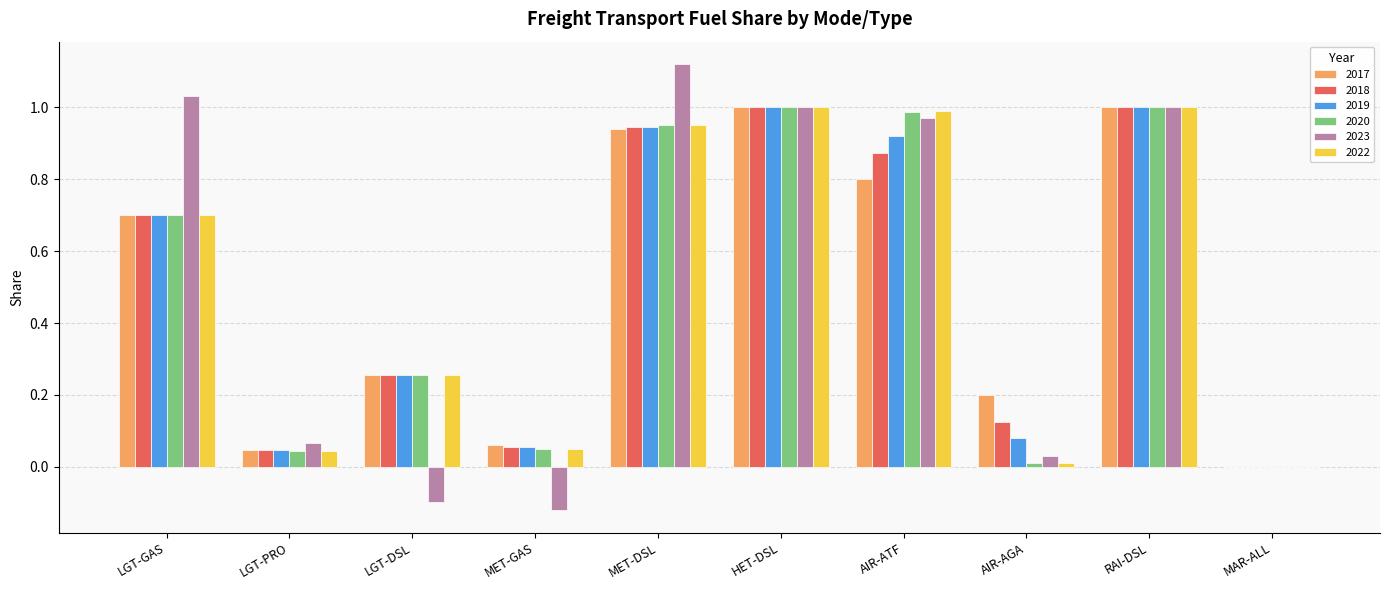

What is the total value across all series at MET-DSL?

5.9